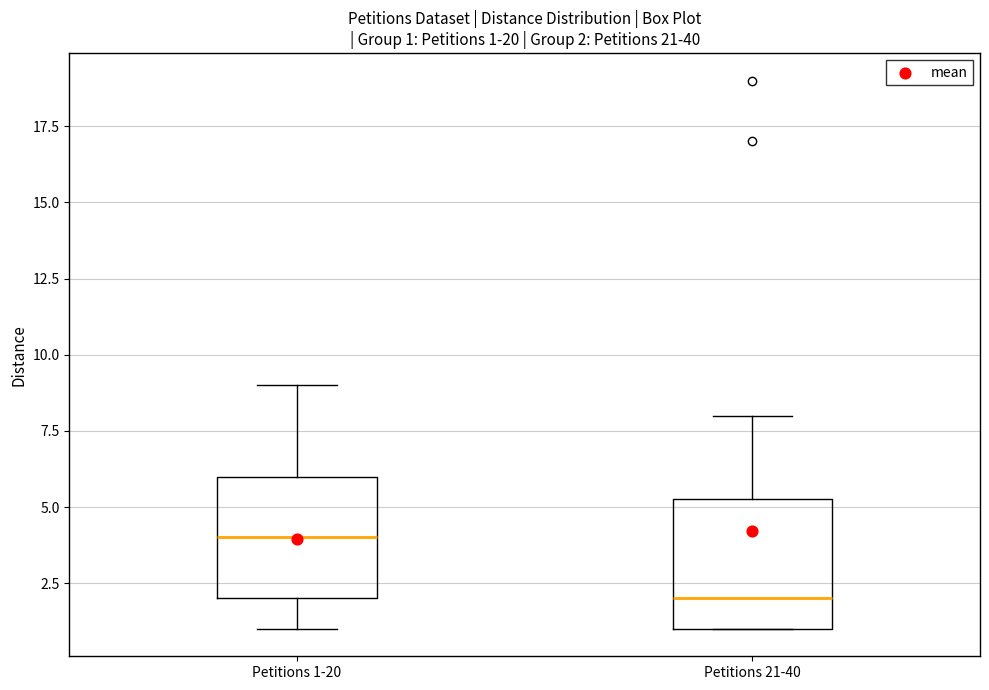

Which box has the highest median line?

Petitions 1-20